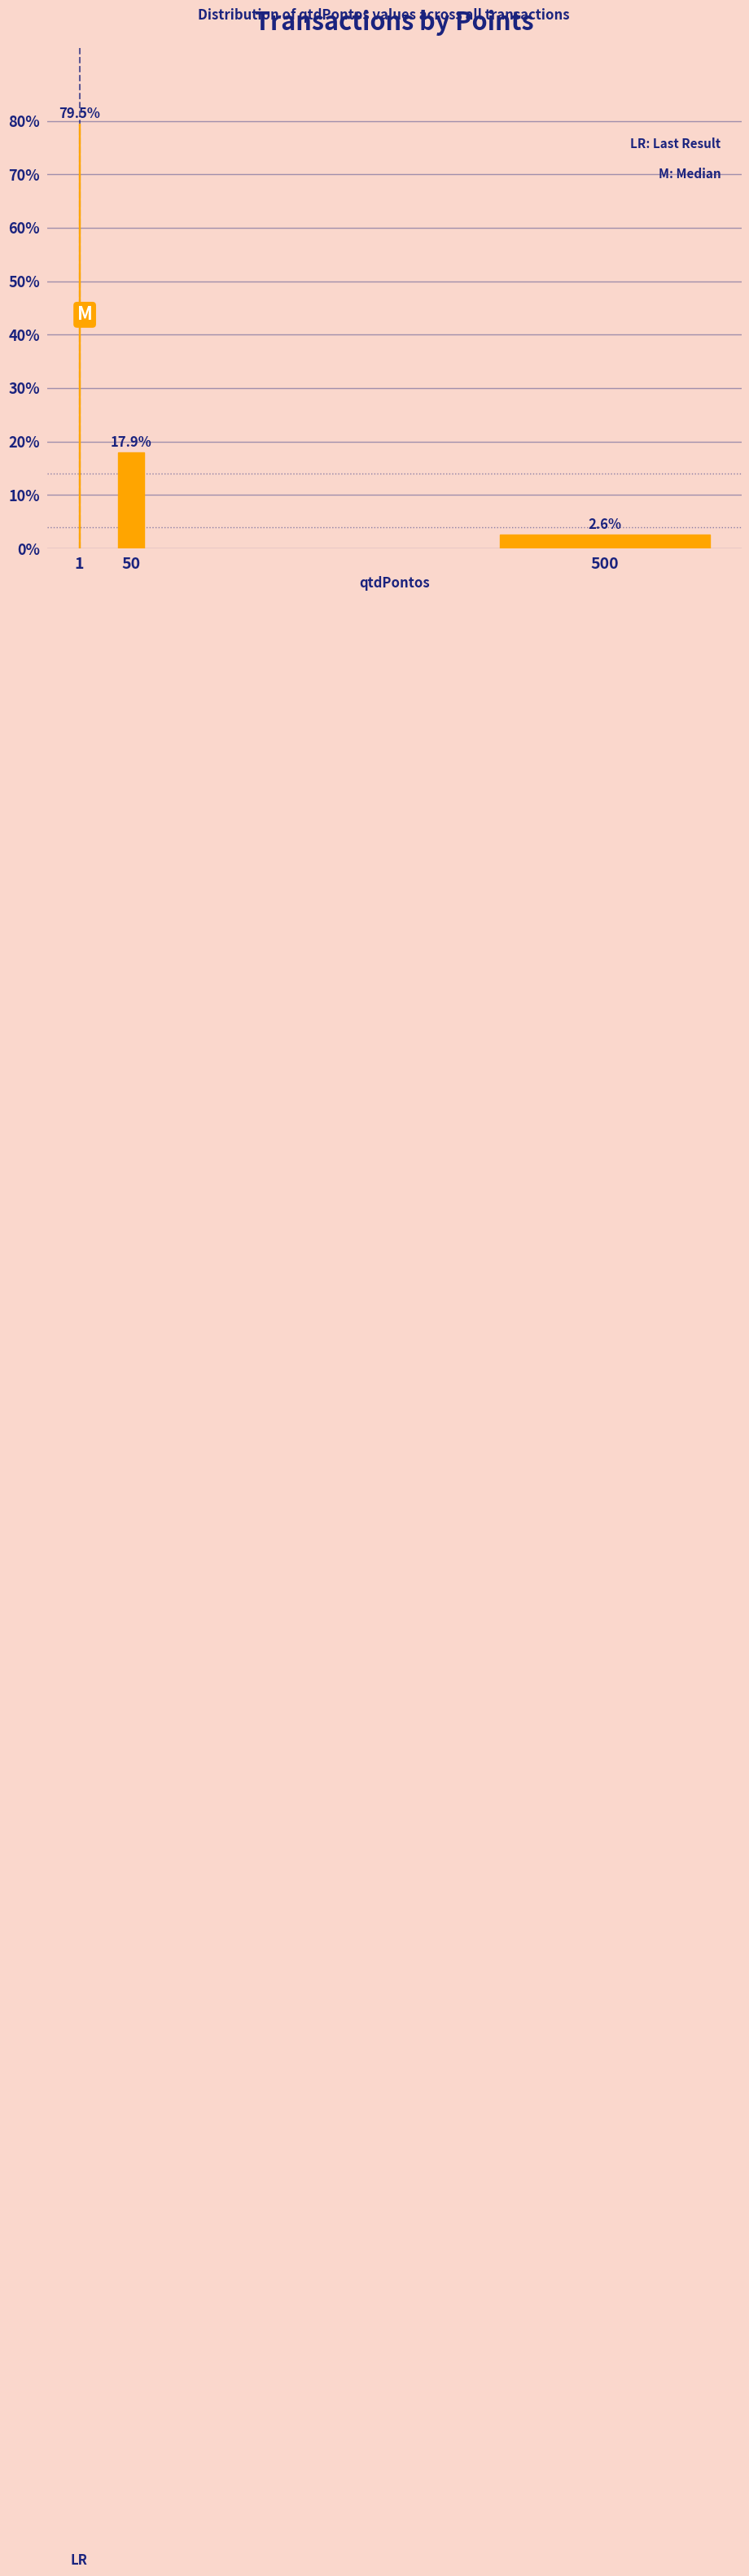

Reading right to left, transcribe all the data shown in this chart.

500=2.6	50=17.9	1=79.5